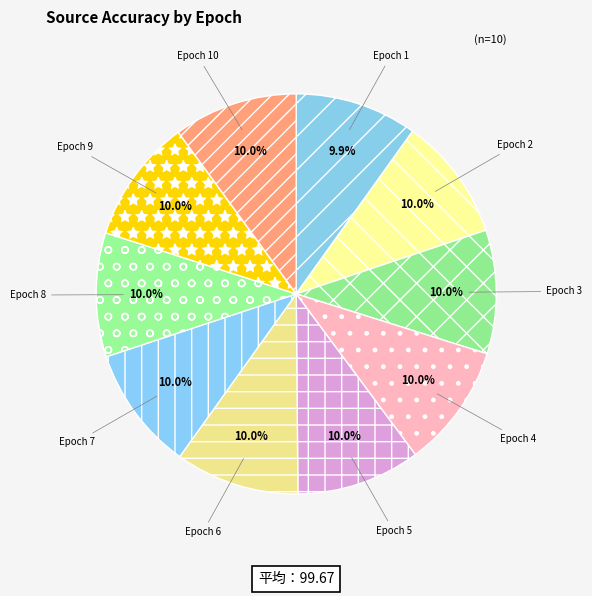

How many segments does this pie chart have?

10